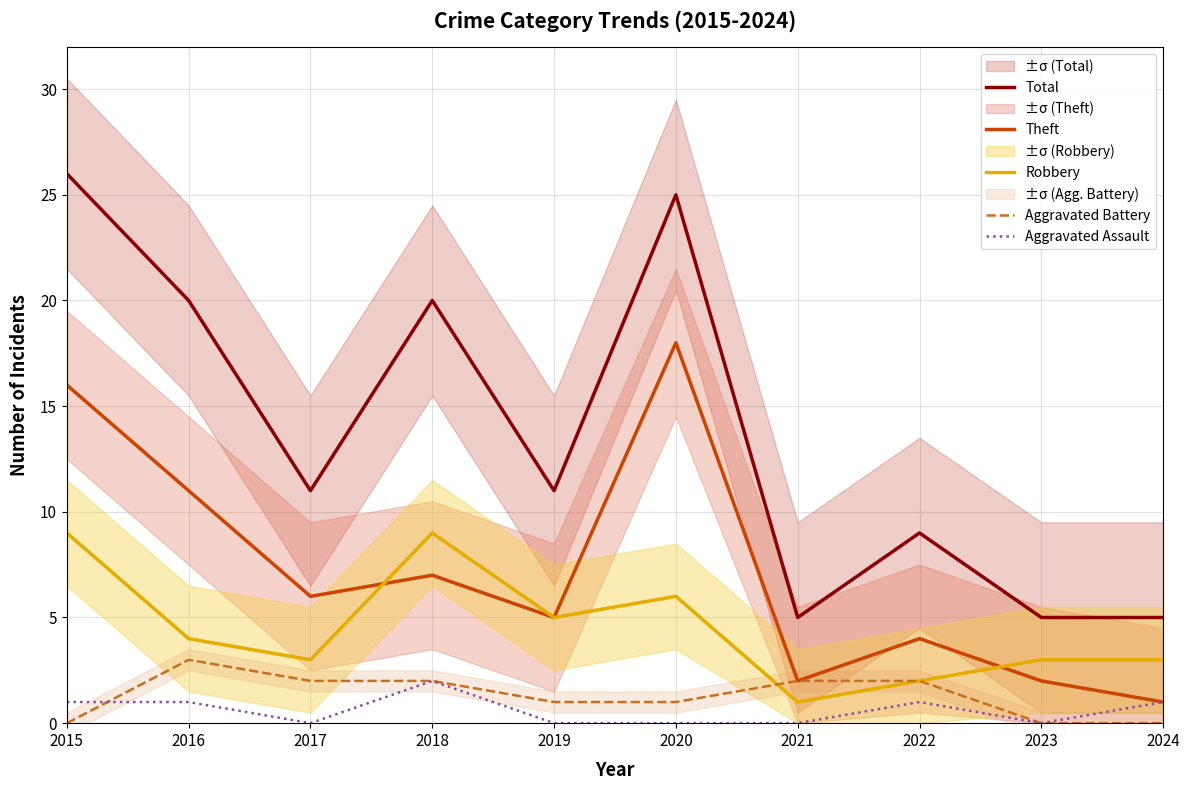

Reading left to right, transcribe all the data shown in this chart.

Total: 26	20	11	20	11	25	5	9	5	5
Theft: 16	11	6	7	5	18	2	4	2	1
Robbery: 9	4	3	9	5	6	1	2	3	3
Aggravated Battery: 0	3	2	2	1	1	2	2	0	0
Aggravated Assault: 1	1	0	2	0	0	0	1	0	1